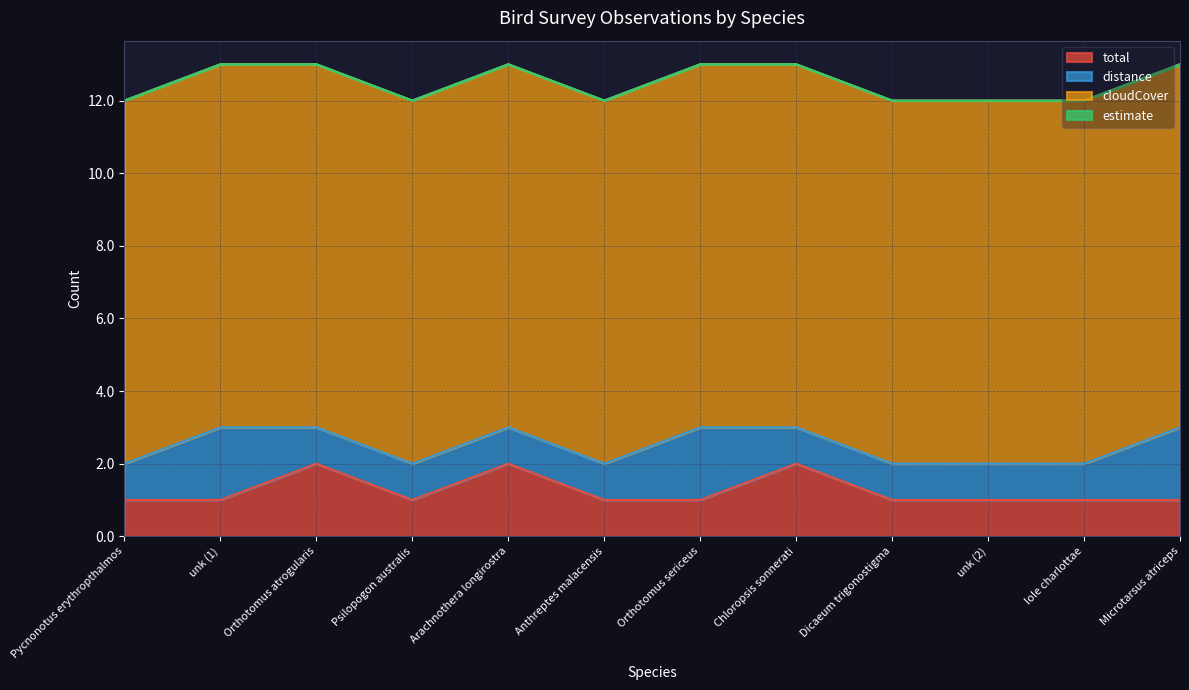

Which has a higher value, Arachnothera longirostra or Psilopogon australis?

Arachnothera longirostra